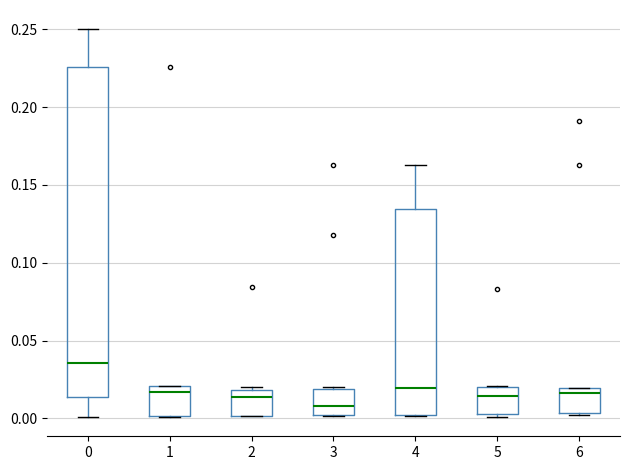

Which box is the tallest, from its lower edge to its upper edge?

0